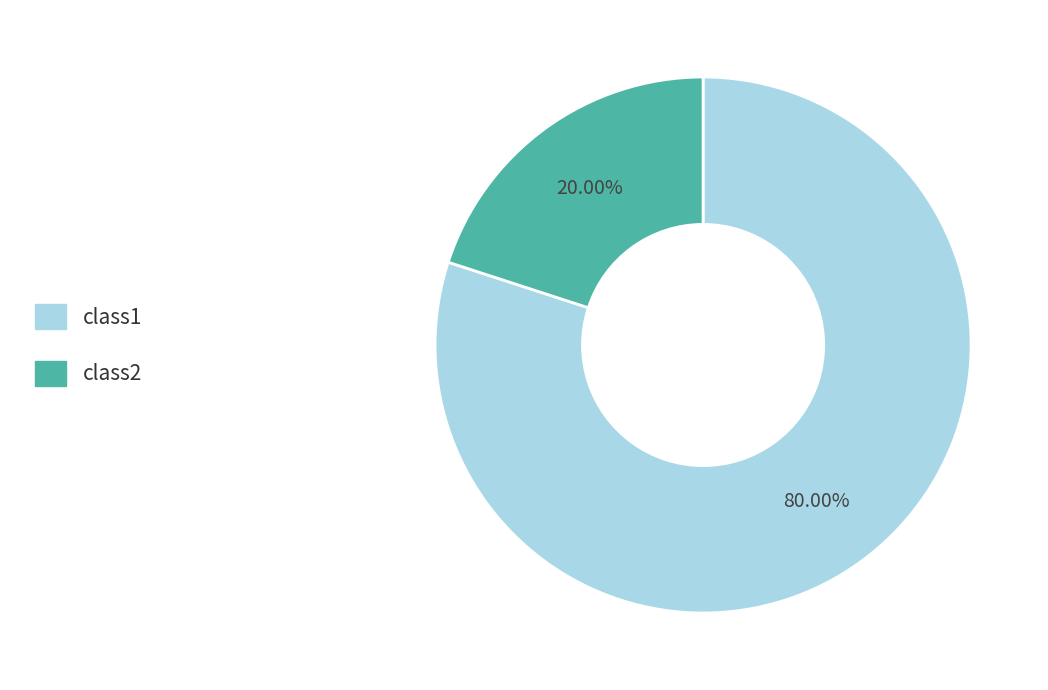

Between class1 and class2, which is larger?

class1